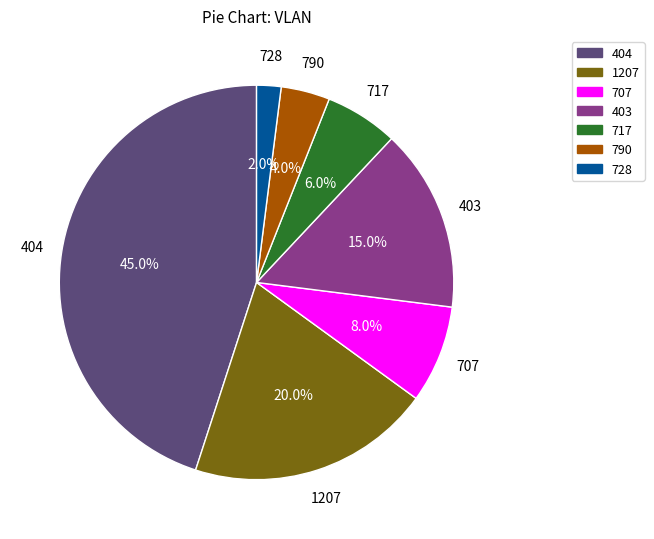

How many segments does this pie chart have?

7